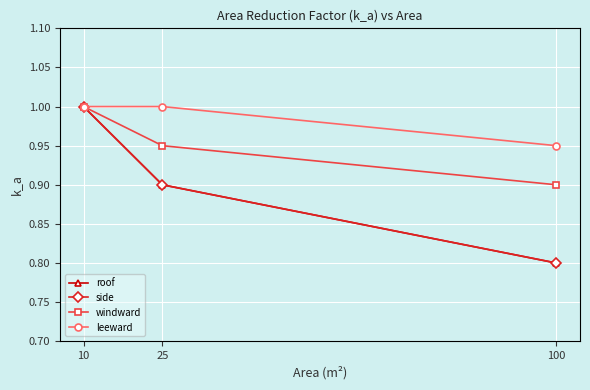

The roof series shows 0.9 at 25. True or false?

True